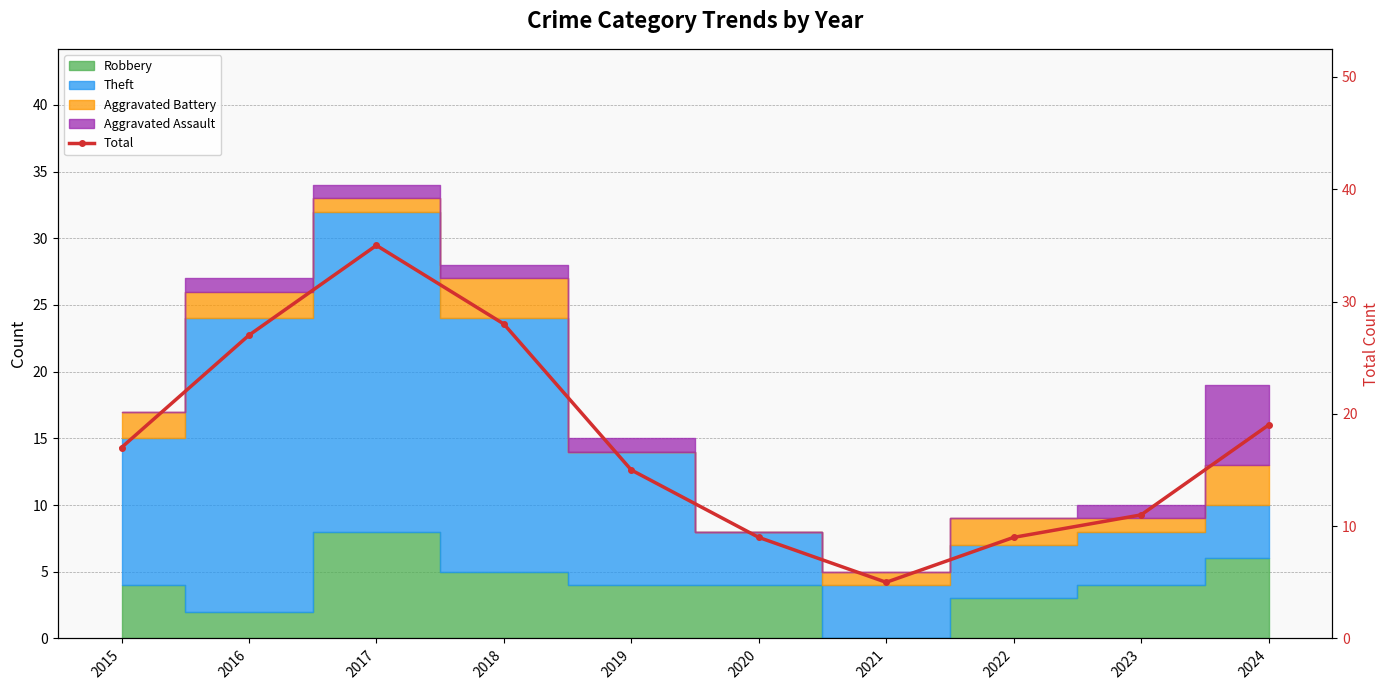

Reading left to right, list all the values displayed in this chart.

2015=17	2016=27	2017=35	2018=28	2019=15	2020=9	2021=5	2022=9	2023=11	2024=19